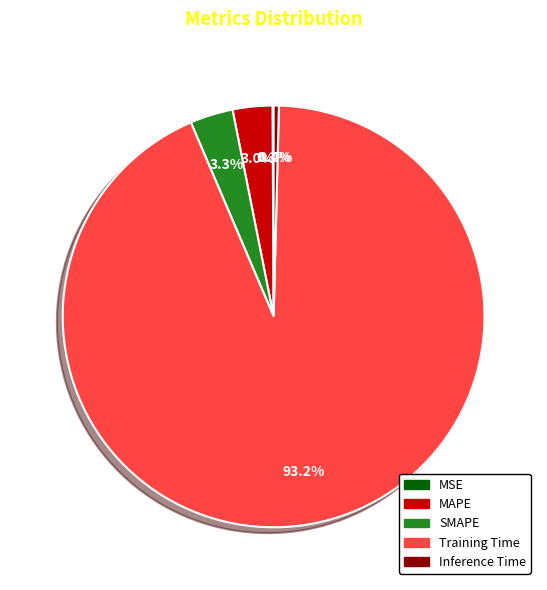

Which category has the biggest portion of the pie?

Training Time